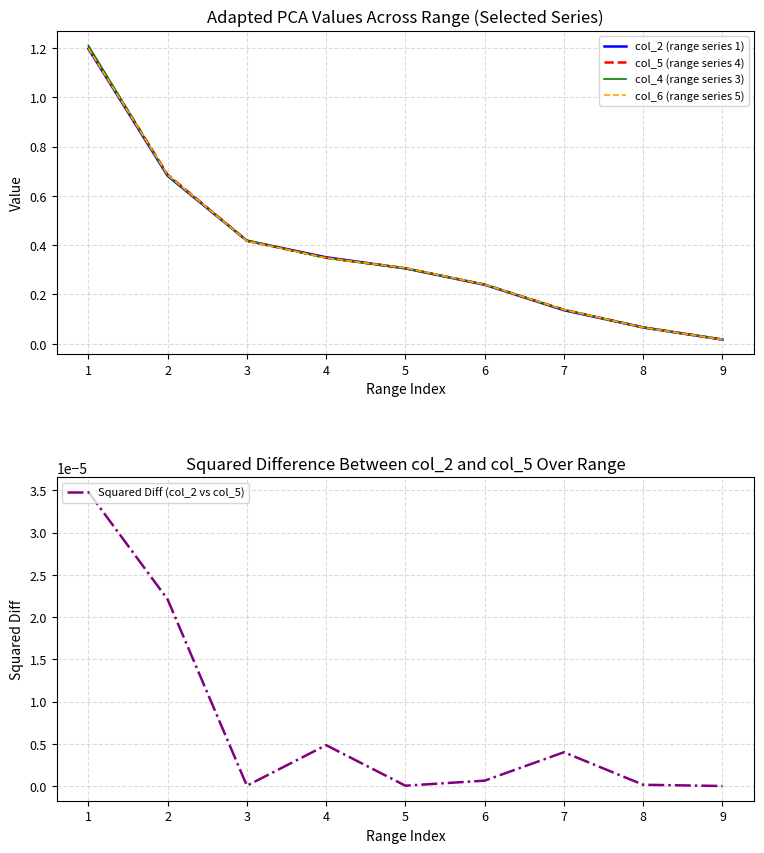

What are all the series names shown in the legend?

col_2 (range series 1), col_5 (range series 4), col_4 (range series 3), col_6 (range series 5), Squared Diff (col_2 vs col_5)